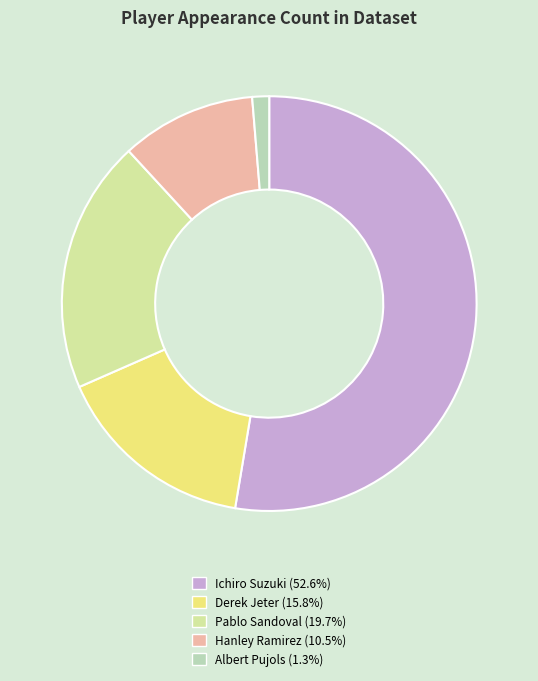

What is the majority slice?

Ichiro Suzuki